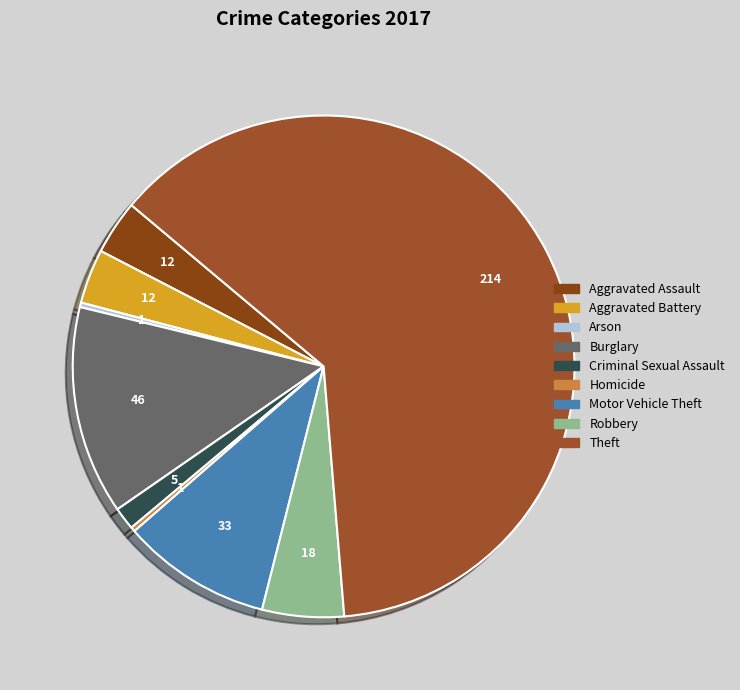

To the nearest percent, what is the difference between the largest and smallest slice percentages?

62%